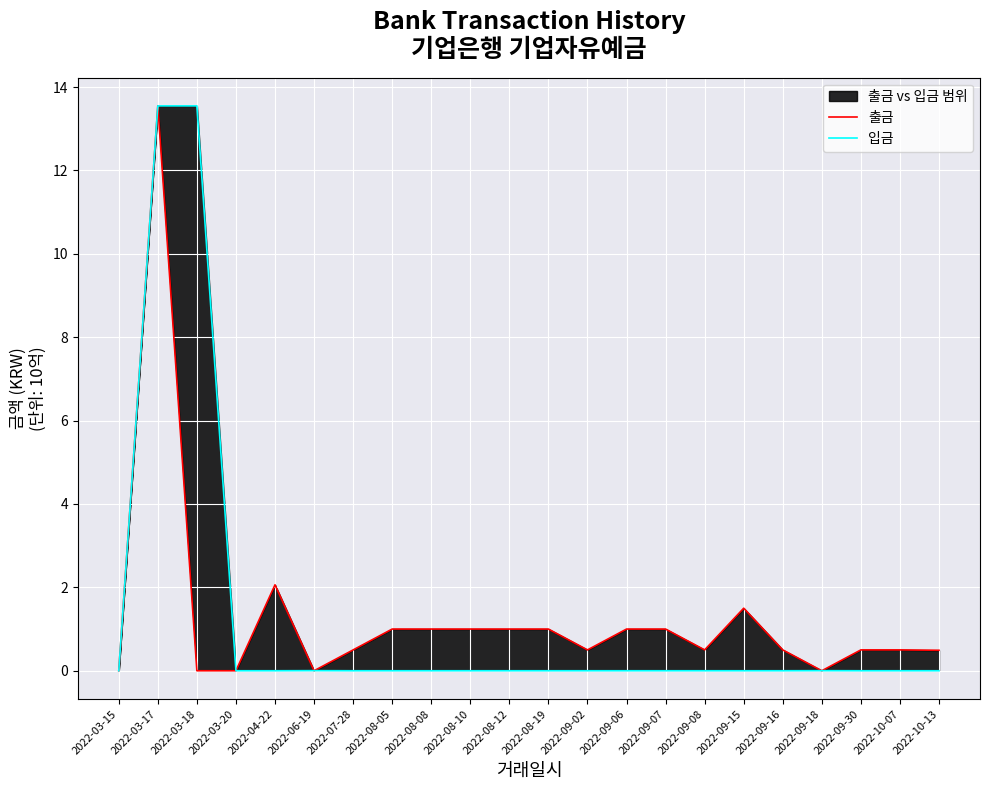

True or false: 입금 and 출금 intersect in this chart.

True